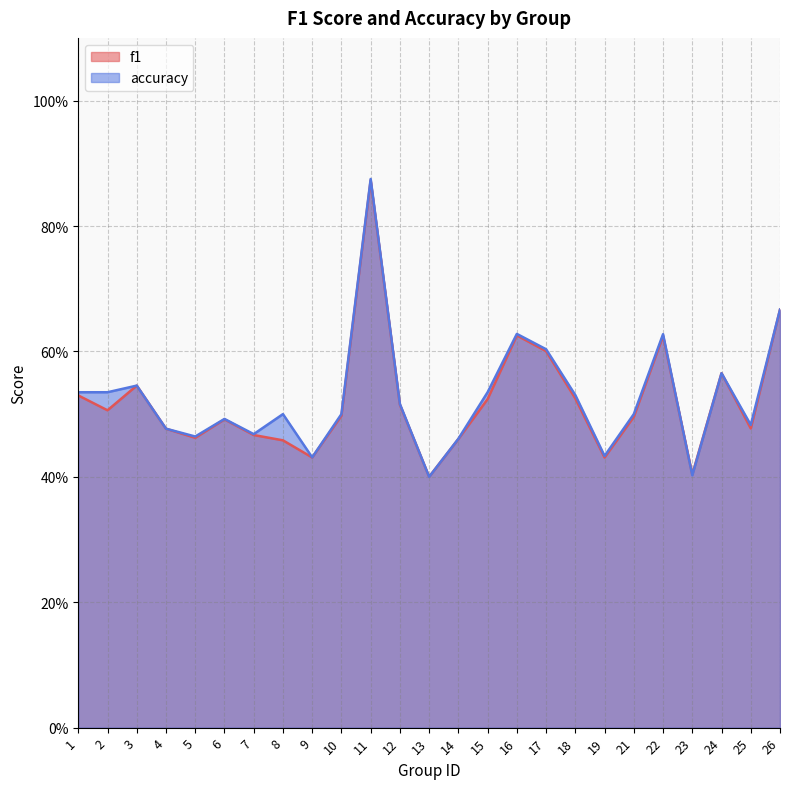

Reading left to right, transcribe all the data shown in this chart.

f1: 0.5	0.5	0.5	0.5	0.5	0.5	0.5	0.5	0.4	0.5	0.9	0.5	0.4	0.5	0.5	0.6	0.6	0.5	0.4	0.5	0.6	0.4	0.6	0.5	0.7
accuracy: 0.5	0.5	0.5	0.5	0.5	0.5	0.5	0.5	0.4	0.5	0.9	0.5	0.4	0.5	0.5	0.6	0.6	0.5	0.4	0.5	0.6	0.4	0.6	0.5	0.7